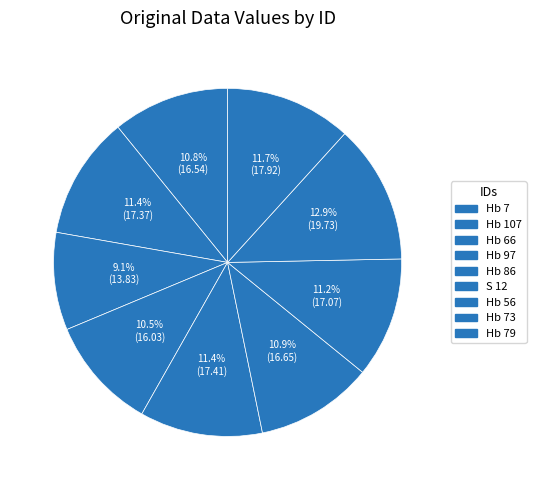

Is the sum of Hb 66 and Hb 79 greater than half?

No